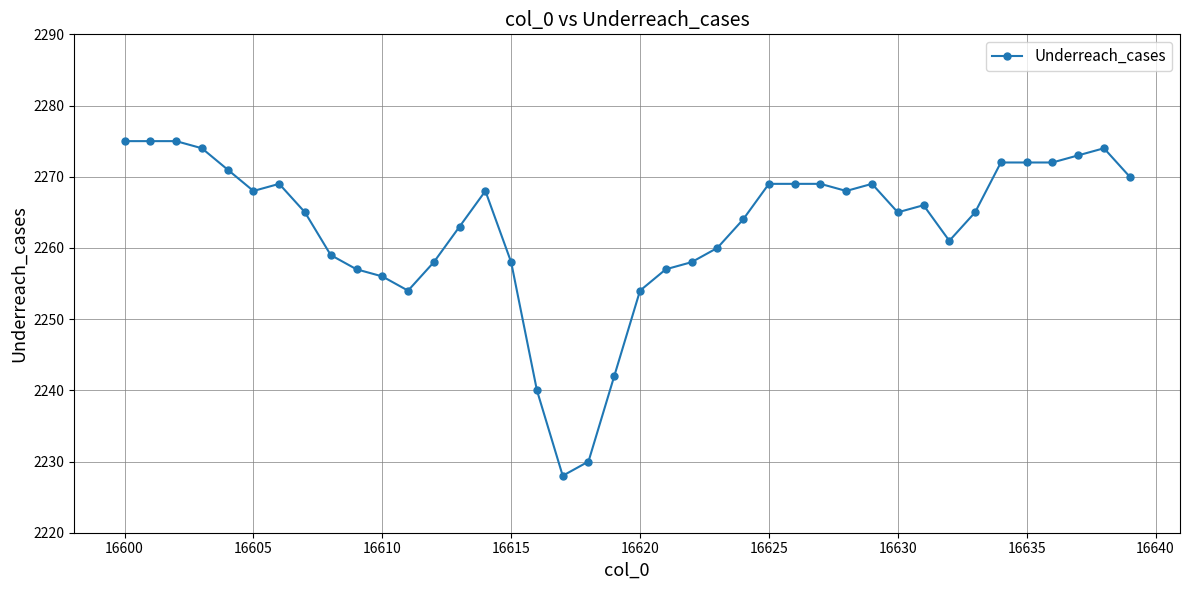

How many series are shown in this chart?

1